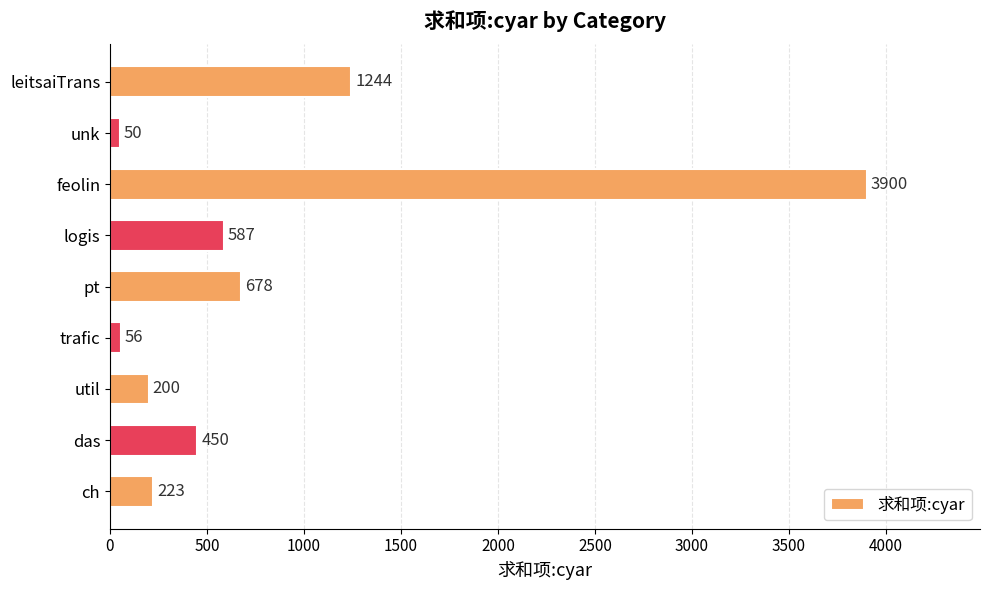

Does the chart contain any negative values?

No